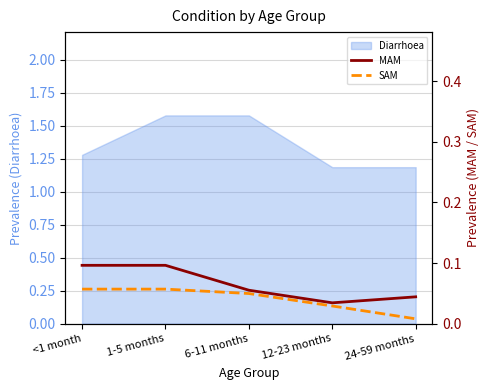

True or false: MAM and SAM intersect in this chart.

False